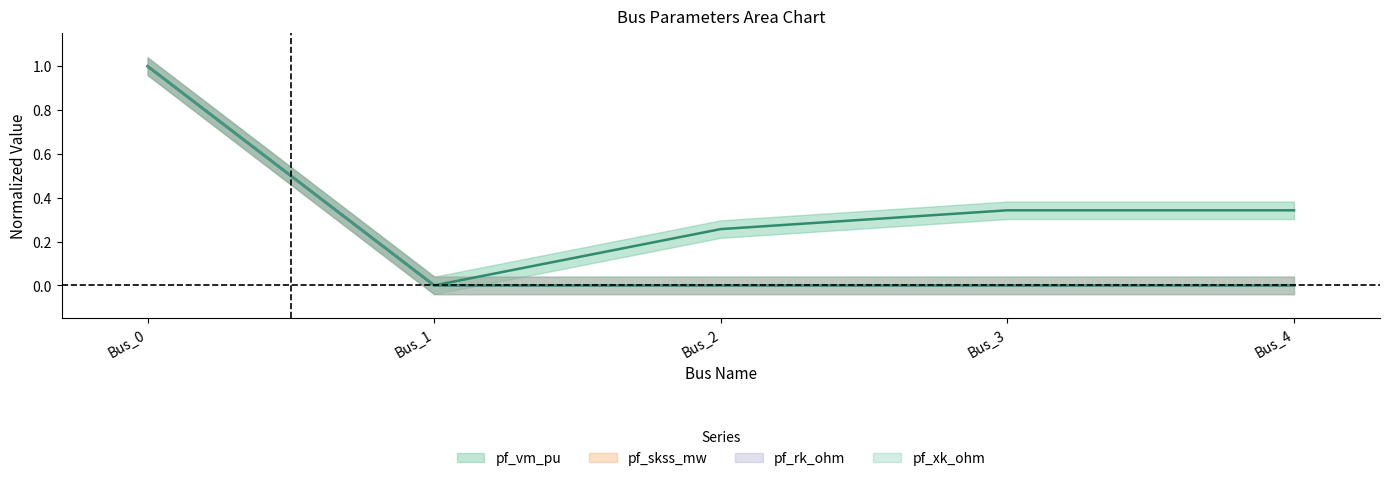

At how many categories does at least one series exceed 0?

4